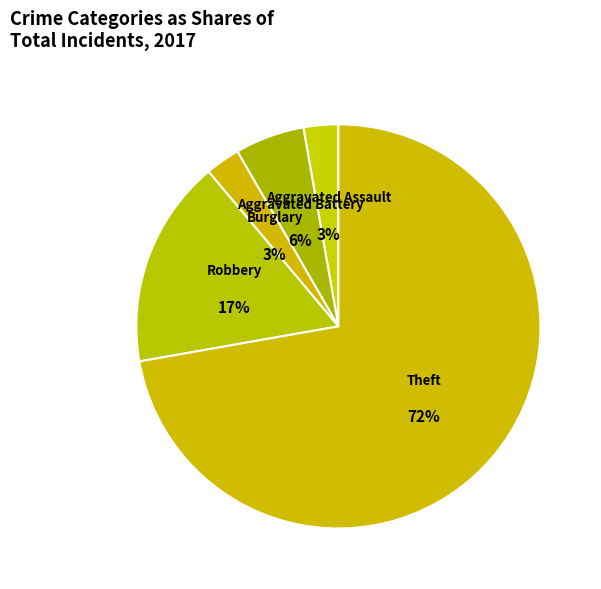

To the nearest percent, what is the average slice percentage?

20%